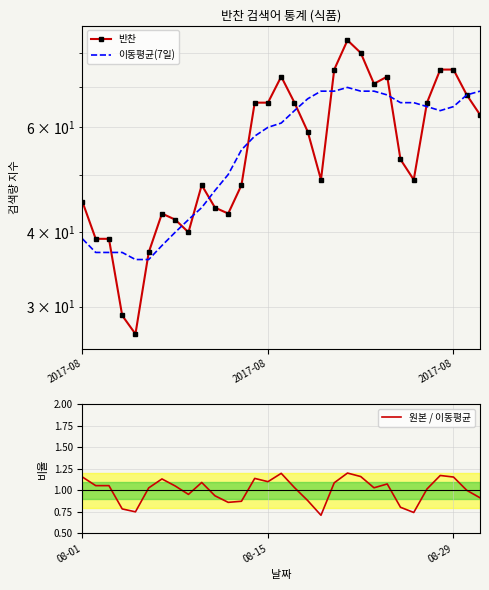

What is the label of the 1st point from the left?

2017-08